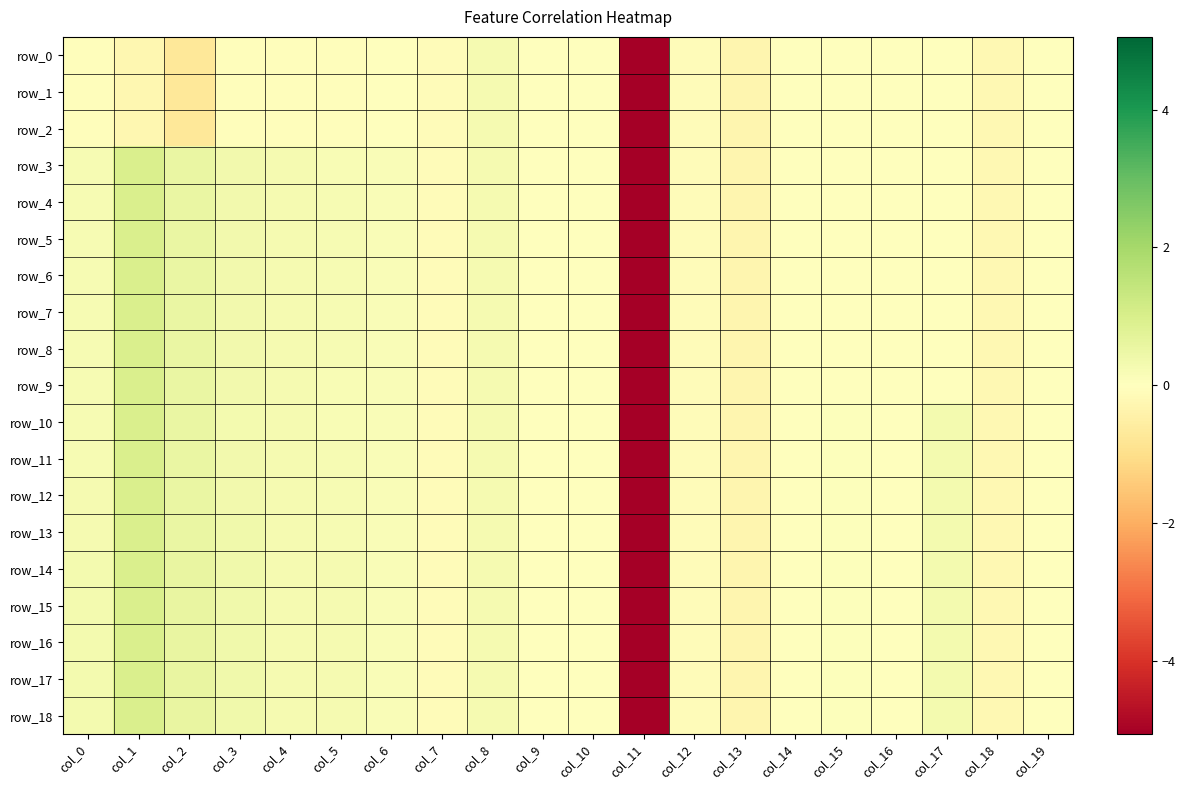

Which has a higher value, col_12 or col_6?

col_6